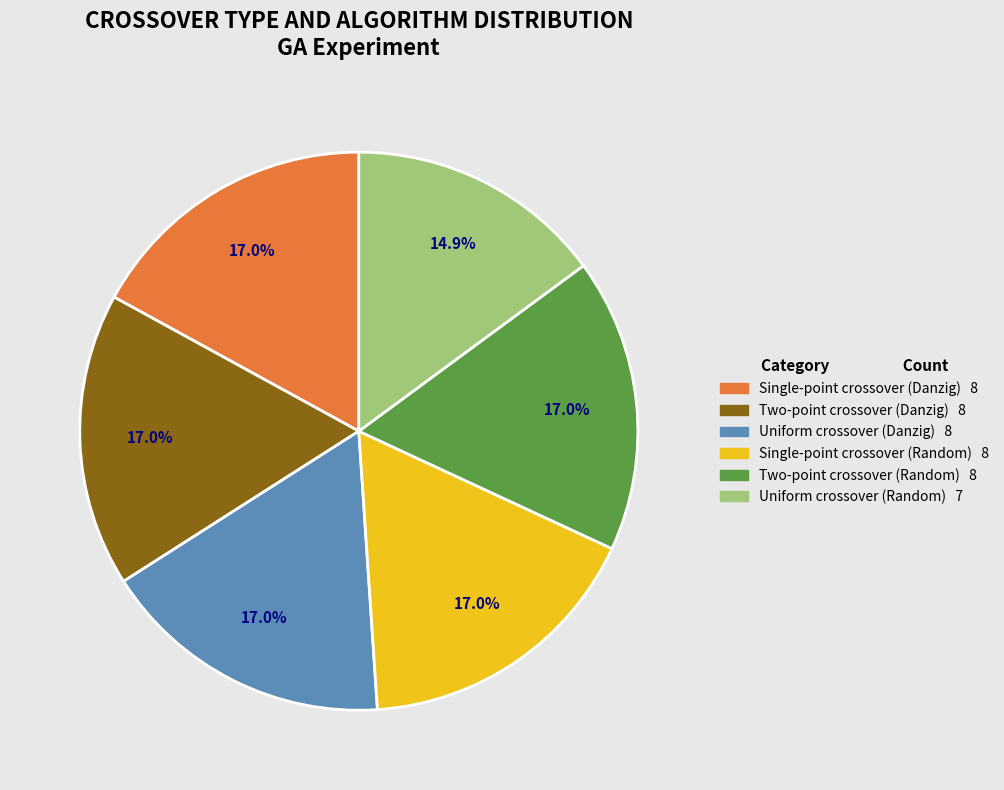

Count the number of slices in the pie.

6